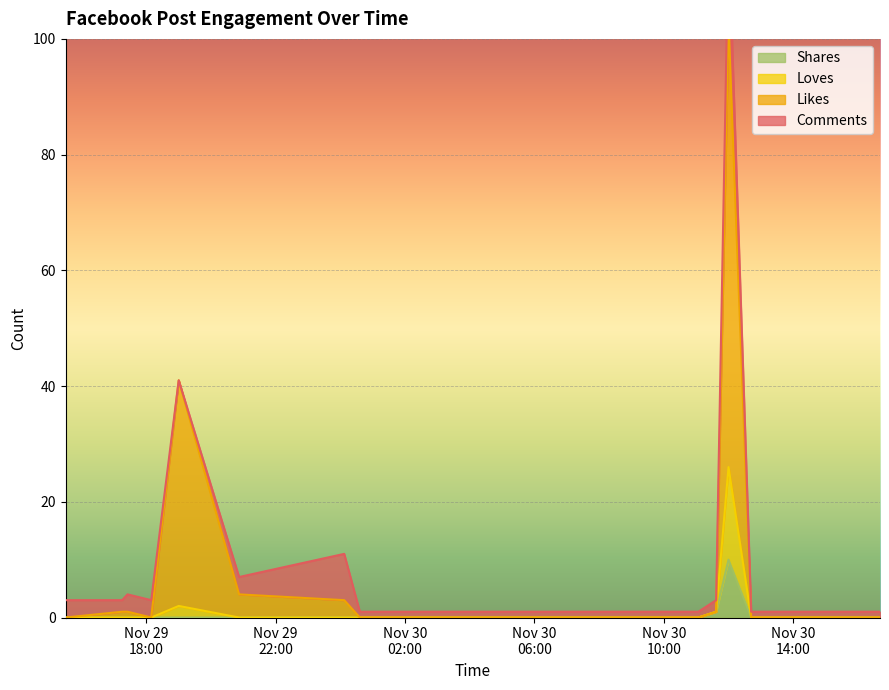

What is the difference between the maximum and minimum values in the num_shares series?

10